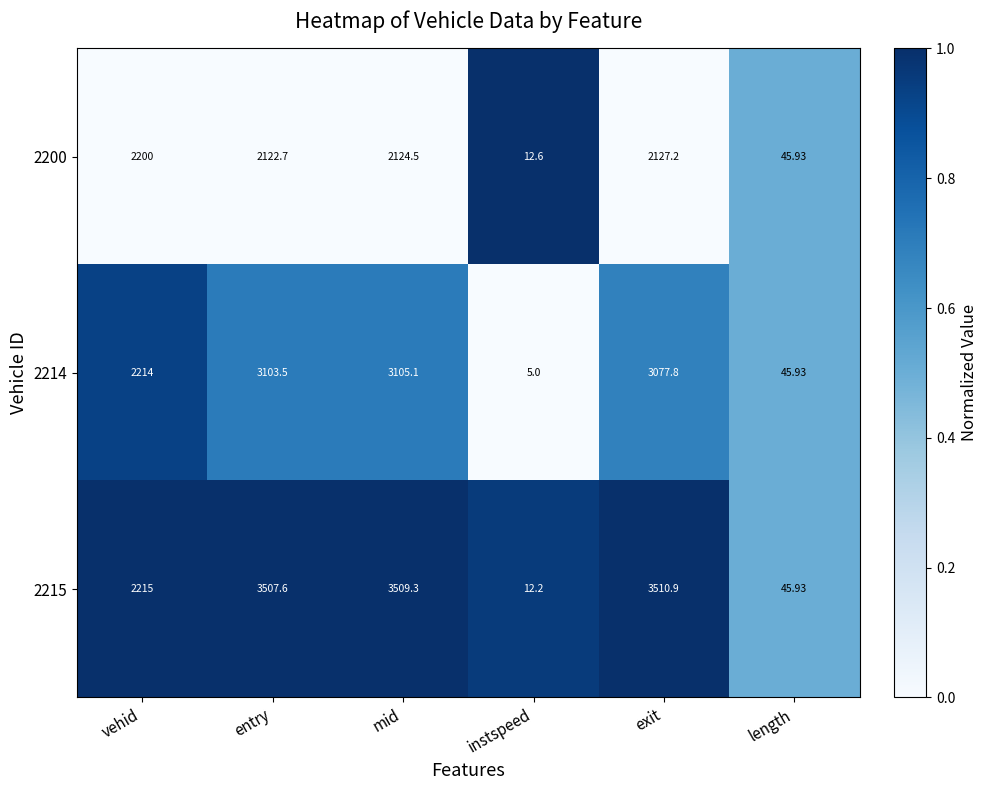

Which series has the largest range (max minus min)?

2215